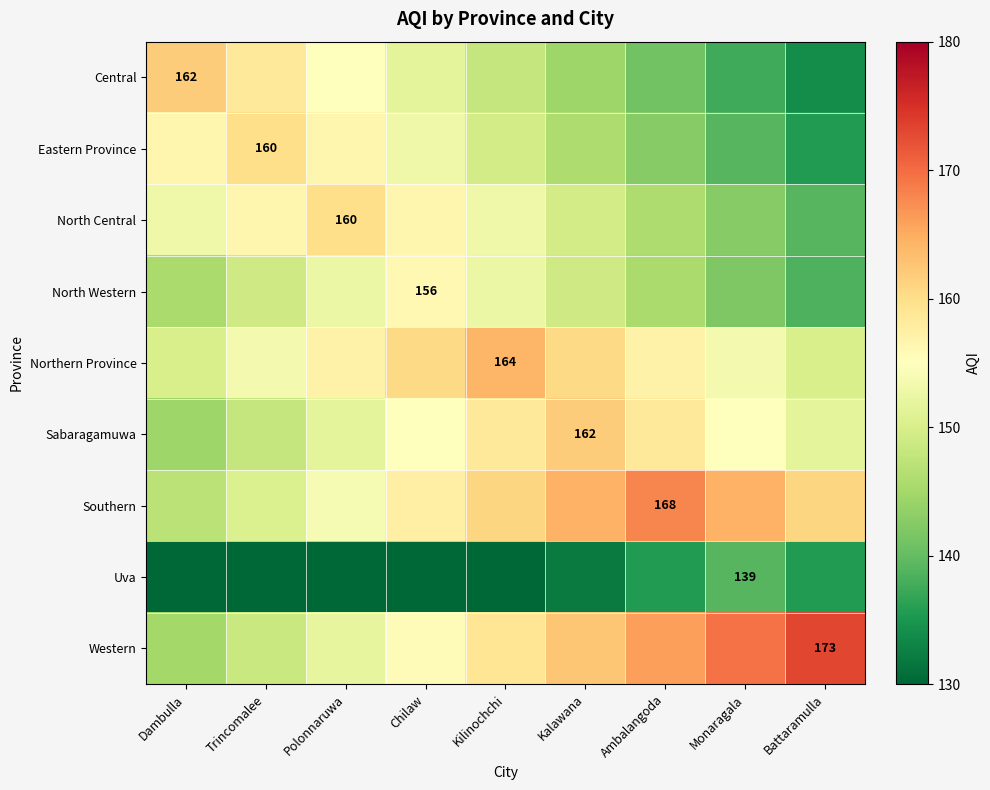

What is the total value across all series at Monaragala?

1342.5